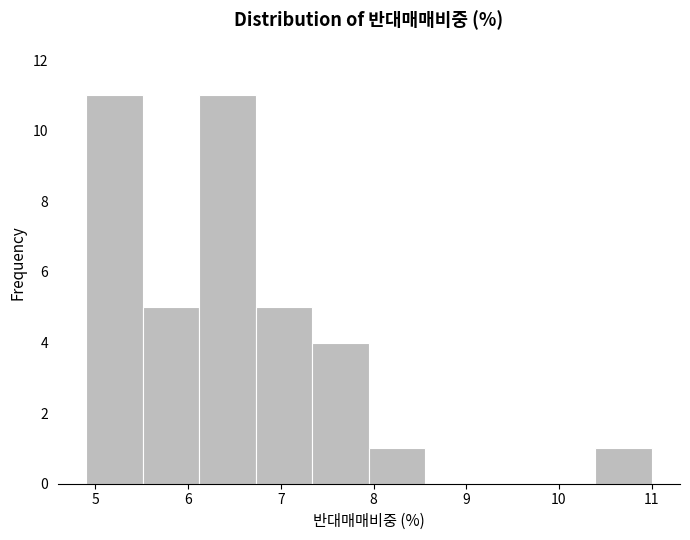

Reading left to right, list every bar in this chart as the range it spans on the x-axis followed by its height. Neither the bar edges nor the heights are printed on the chart, so give them approximately, as read against the axes.

4.90 to 5.51: 11
5.51 to 6.12: 5
6.12 to 6.73: 11
6.73 to 7.34: 5
7.34 to 7.95: 4
7.95 to 8.56: 1
8.56 to 9.17: 0
9.17 to 9.78: 0
9.78 to 10.39: 0
10.39 to 11.00: 1